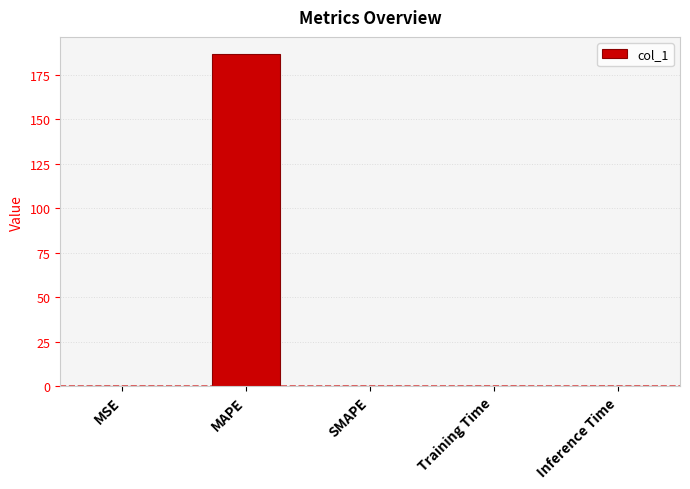

What is the approximate value at MAPE?

186.8